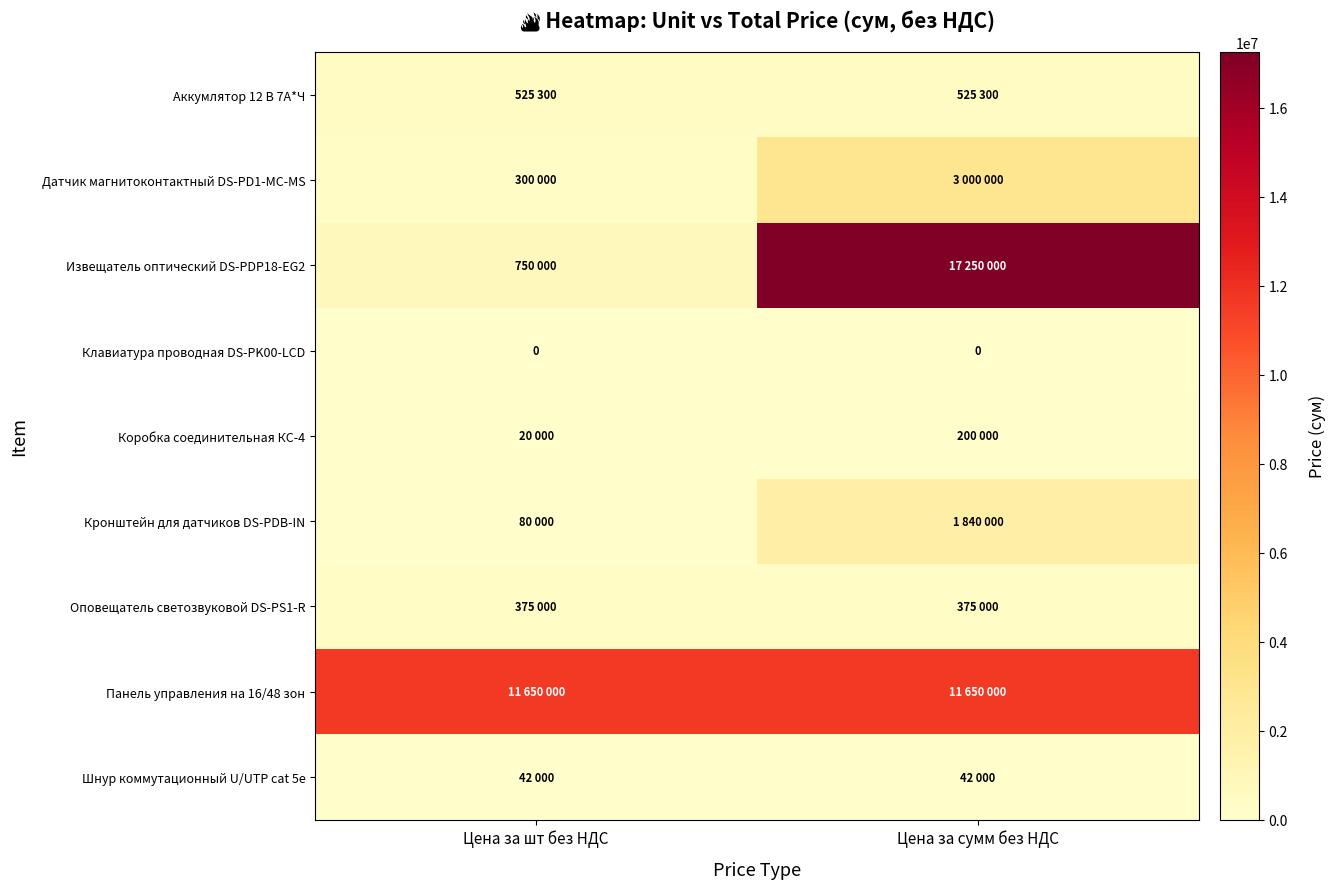

List the labels in order of Оповещатель светозвуковой DS-PS1-R value, smallest first.

Цена за шт без НДС, Цена за сумм без НДС